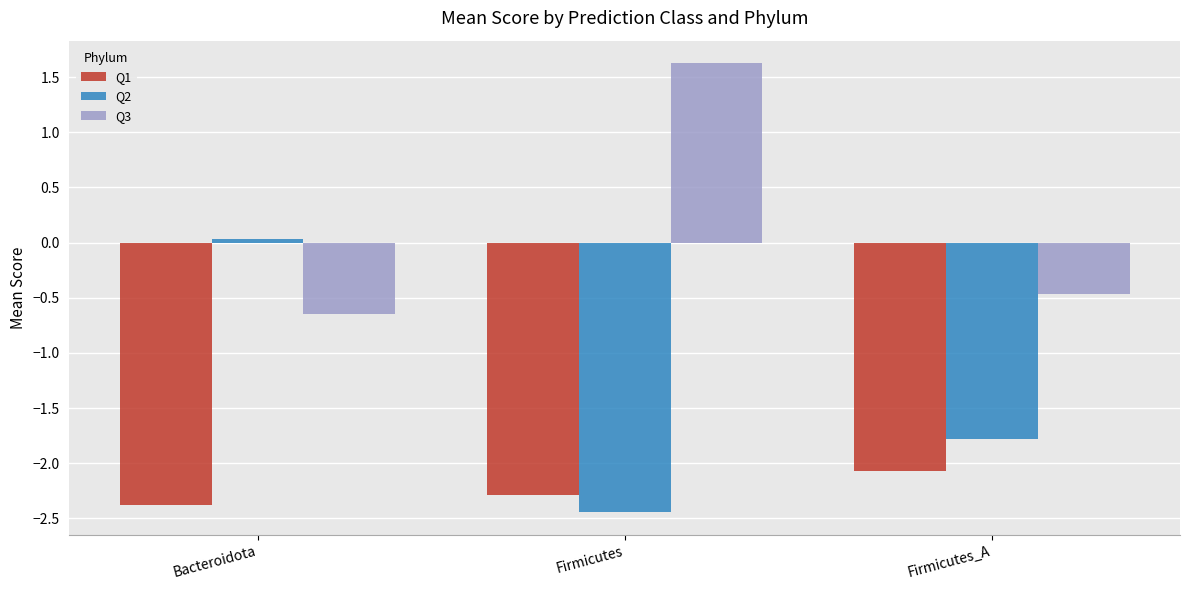

Between Firmicutes and Firmicutes_A, which series saw the biggest shift?

Q3